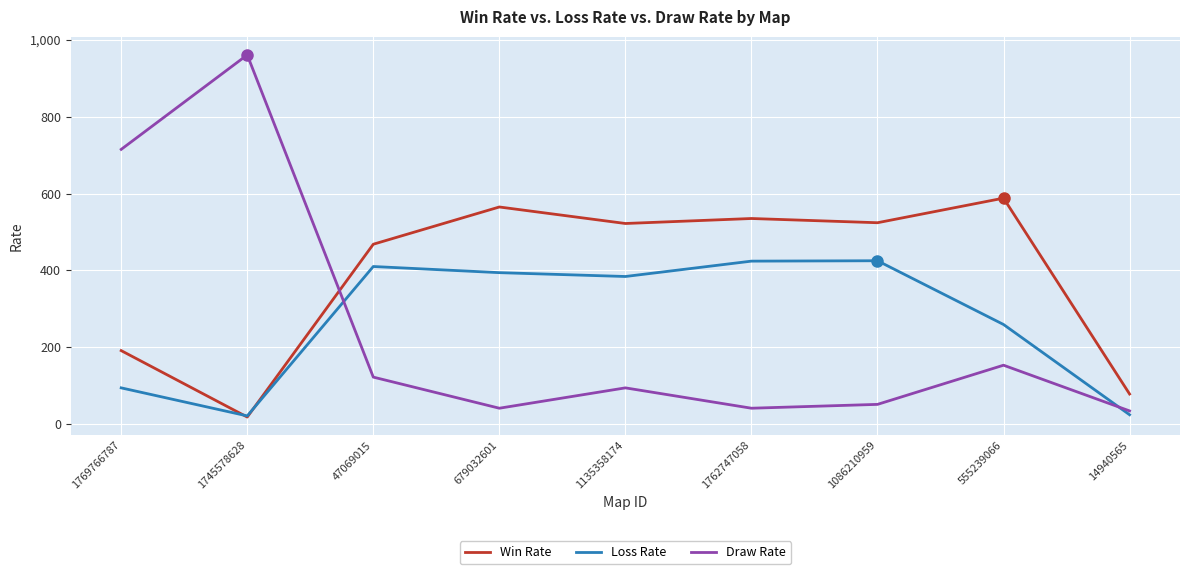

How many intersections are there between Loss Rate and Draw Rate?

2